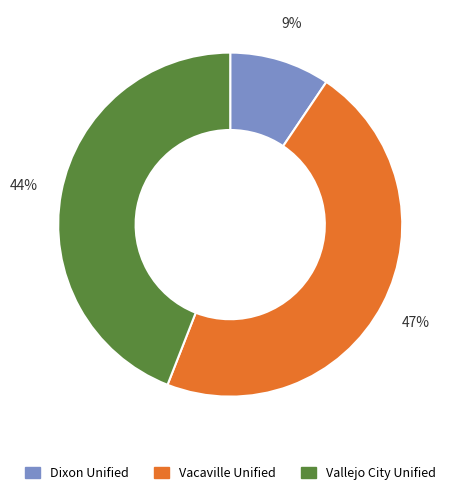

The Vallejo City Unified slice represents 53% of the pie. True or false?

False